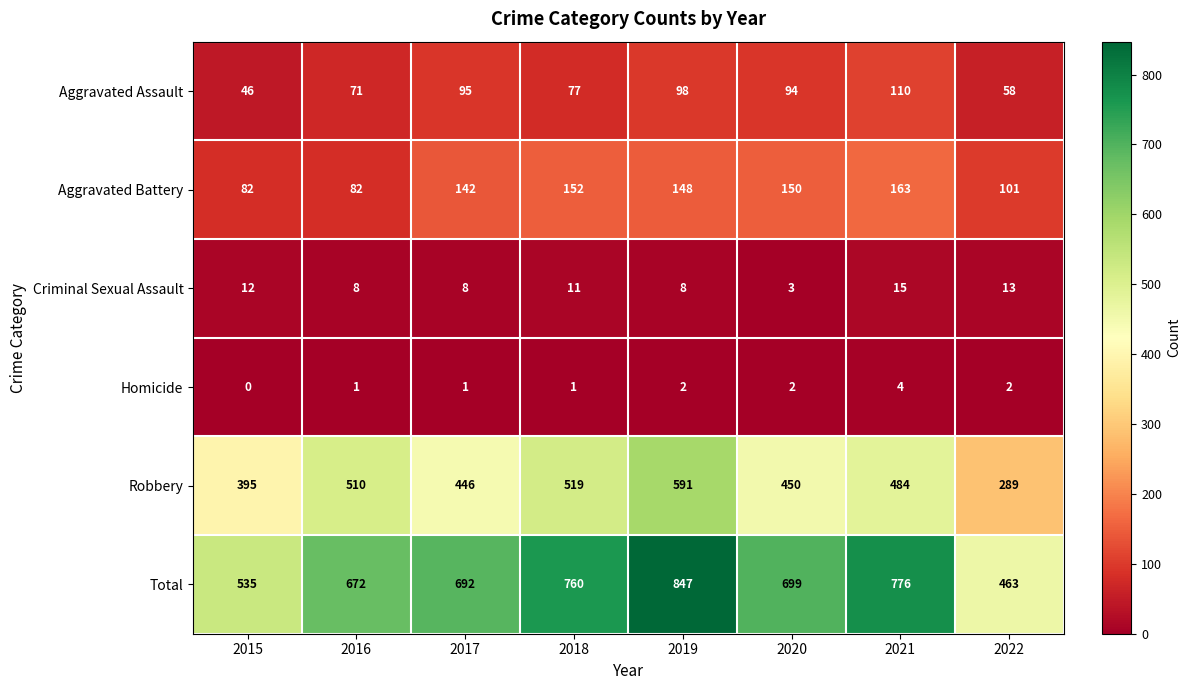

What is the sum of the Aggravated Assault values at 2020 and 2018?

171